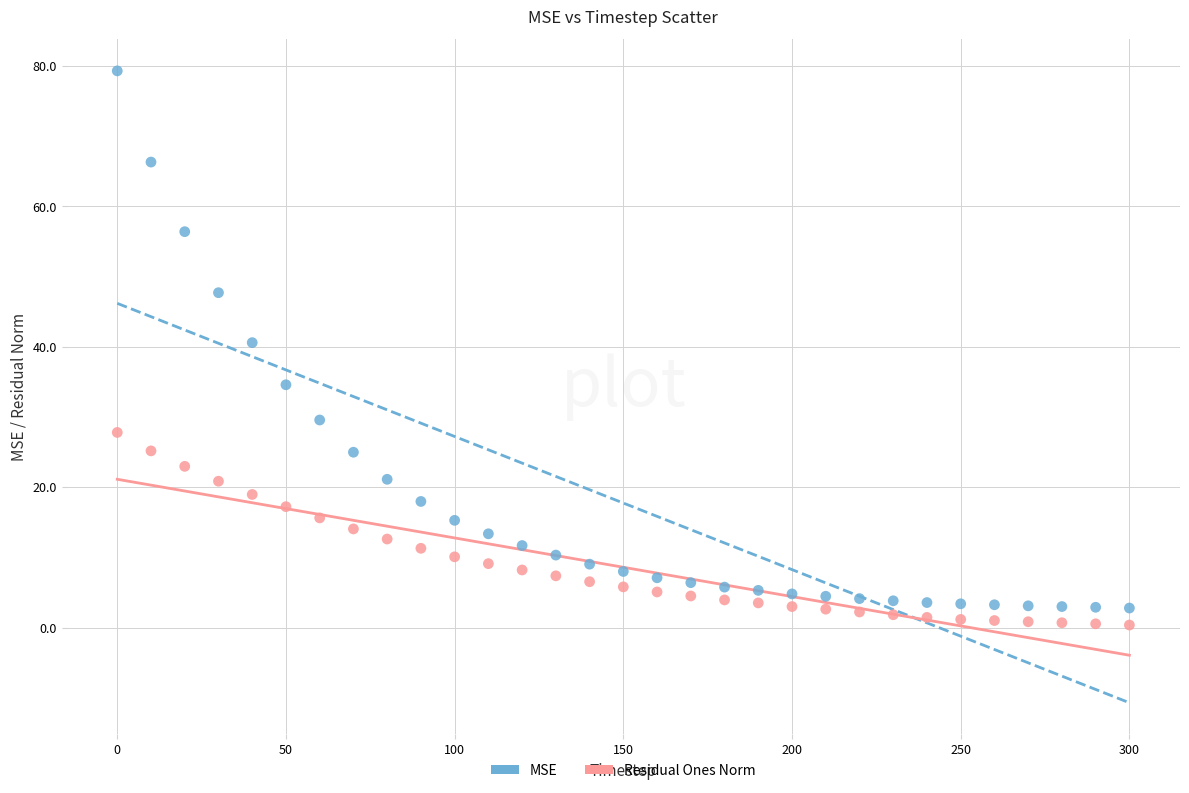

Which series contains the highest Y value?

MSE